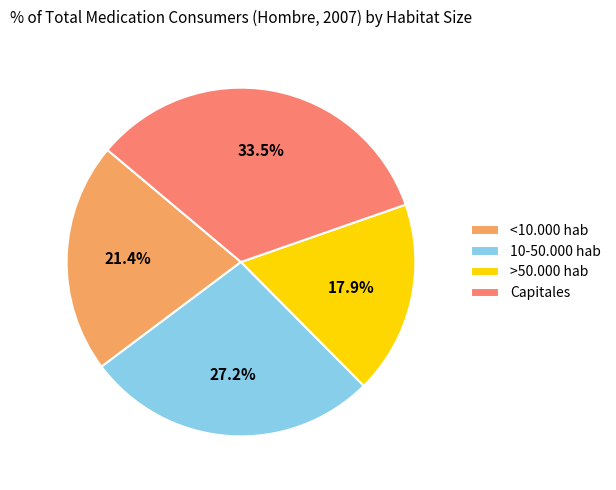

What percentage is the >50.000 hab slice, to the nearest percent?

18%